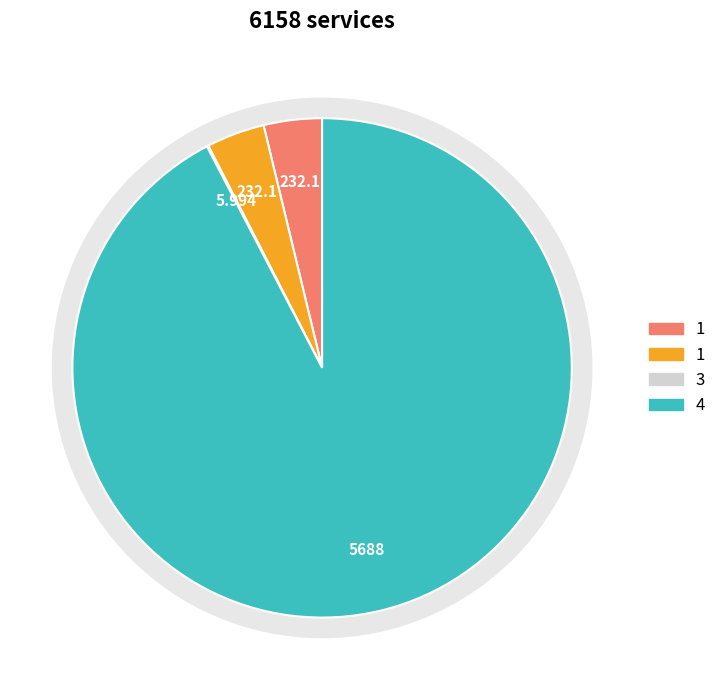

Is 1 the majority of the pie?

No